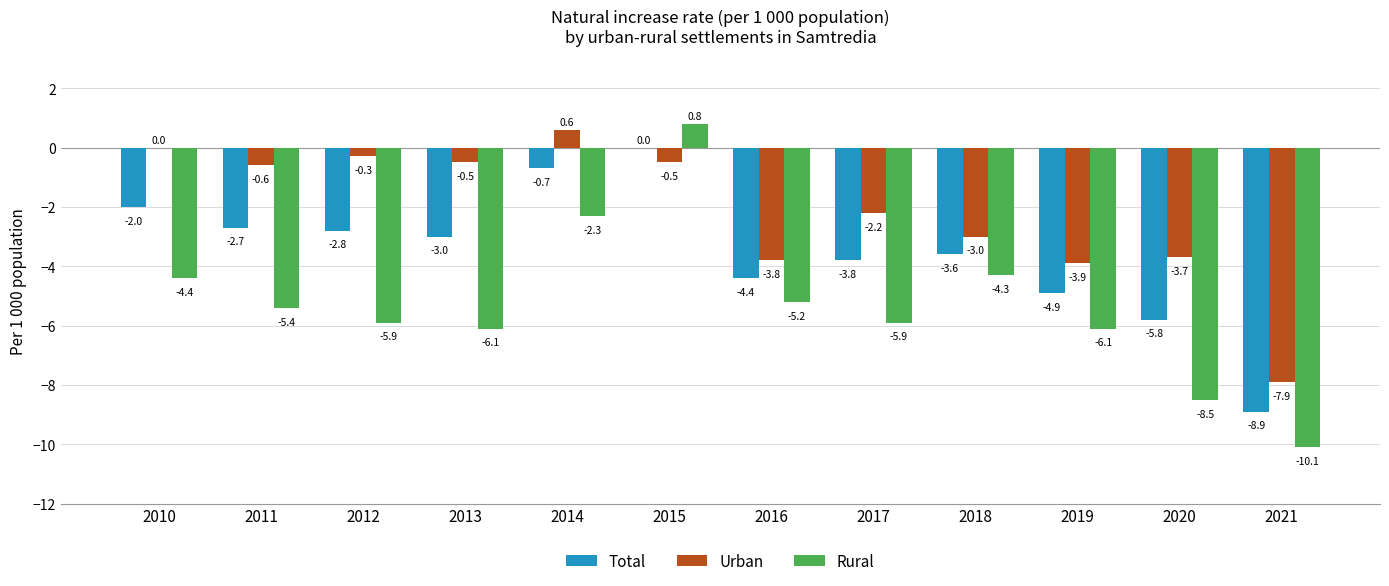

Which series changed the most between 2012 and 2015?

Rural